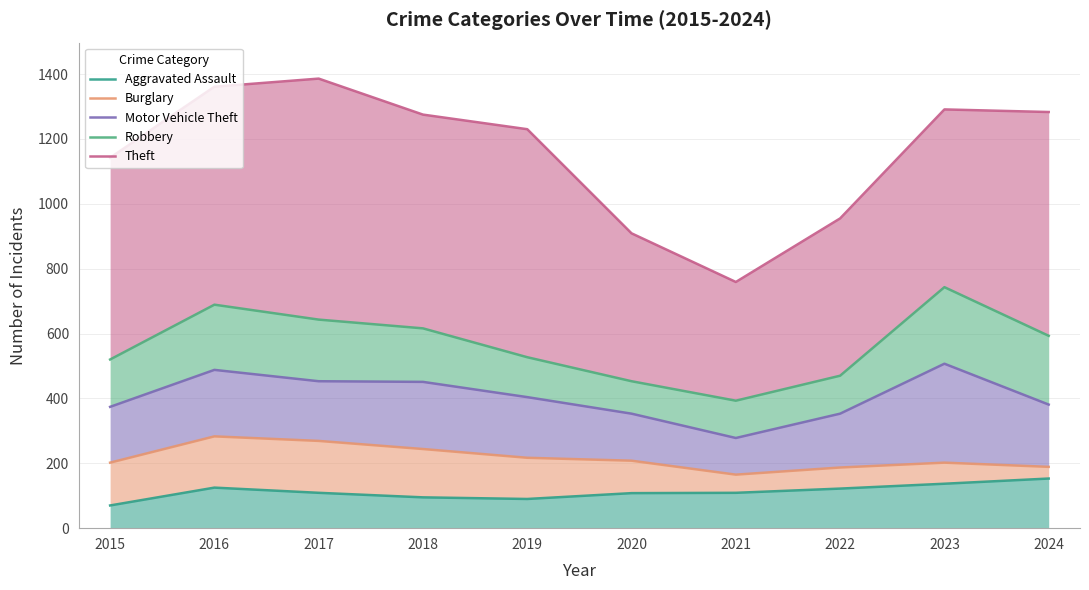

Which series has the largest total across all categories?

Theft